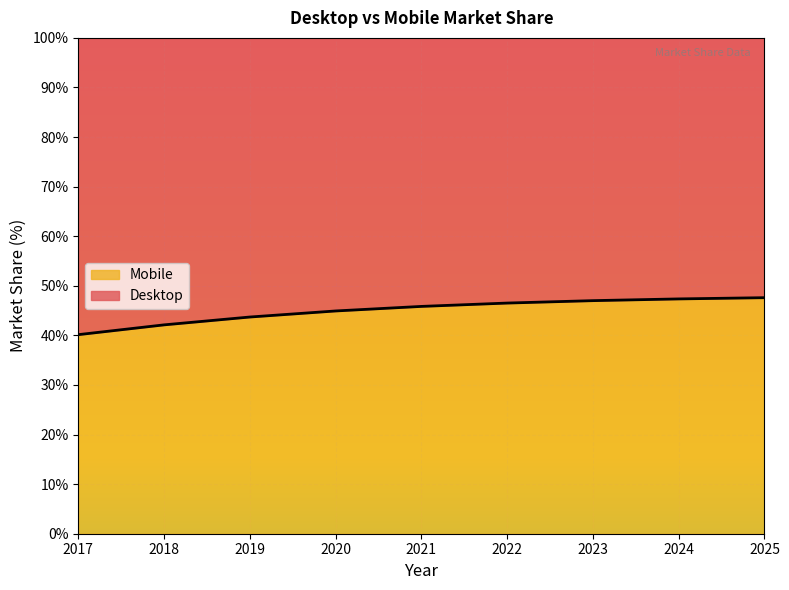

What is the difference between the second highest and second lowest values?

5.2